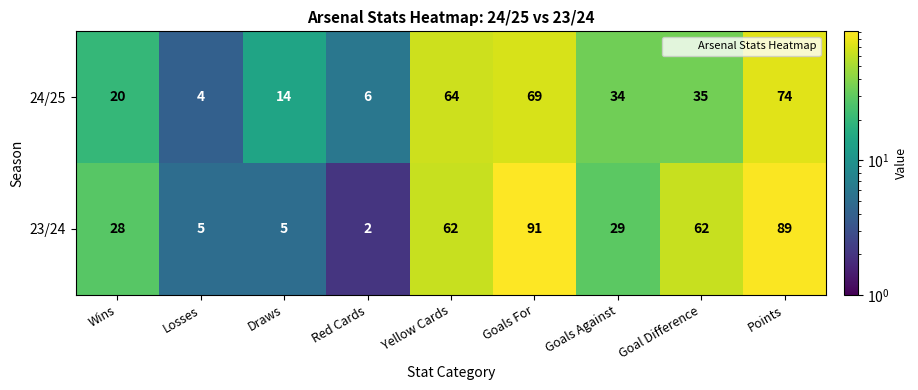

Read the 24/25 value at Goals Against.

34